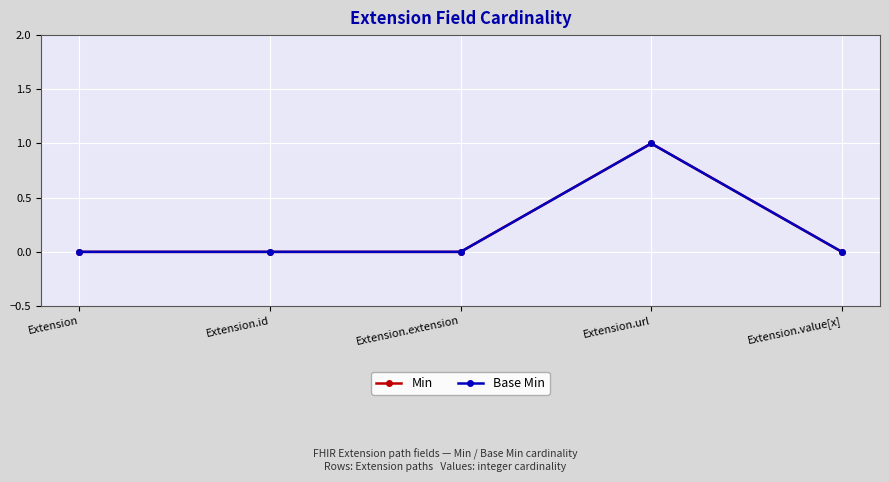

What is the difference between the maximum and minimum values in the Min series?

1